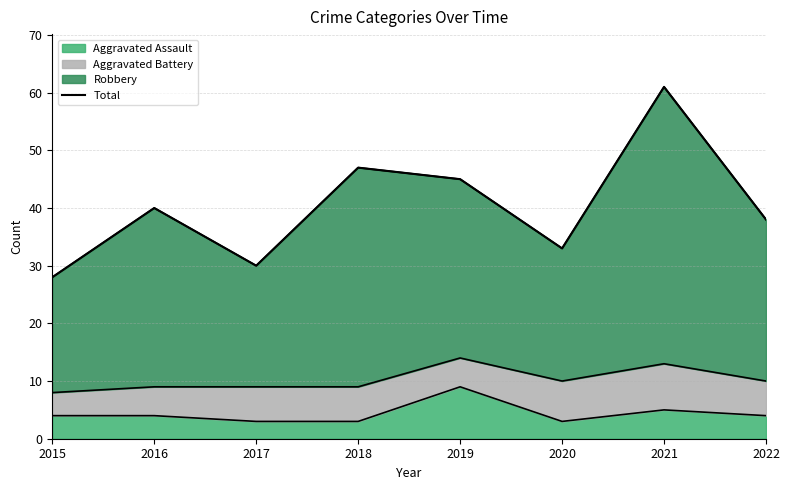

Is it true that the value at 2020 is 44?

False